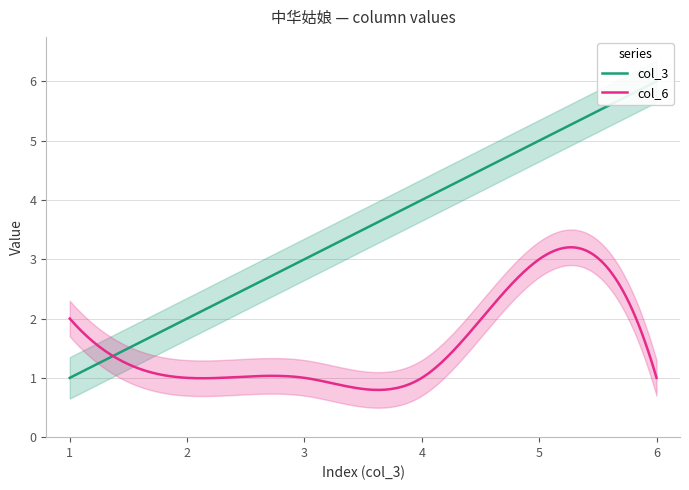

How many lines are shown in the chart?

2